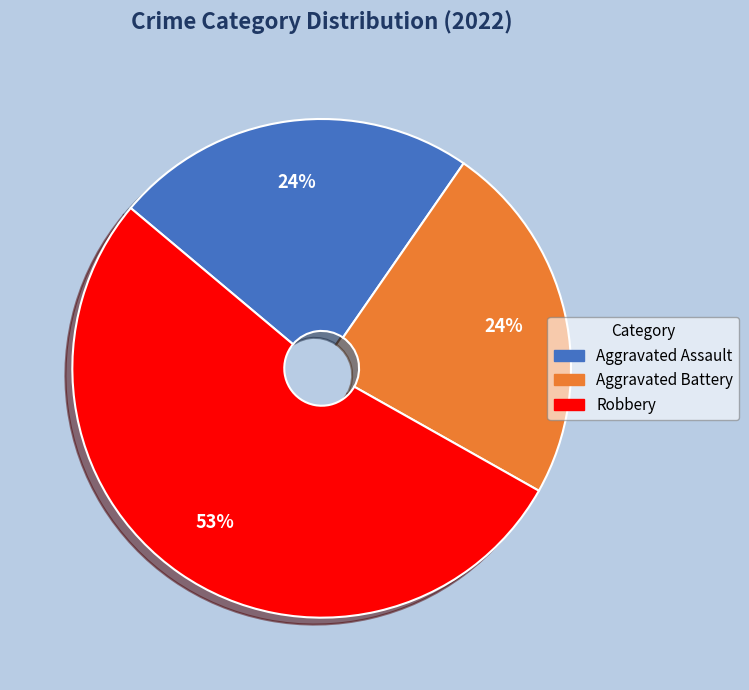

To the nearest percent, what is the difference between the Aggravated Assault and Robbery slice percentages?

29%